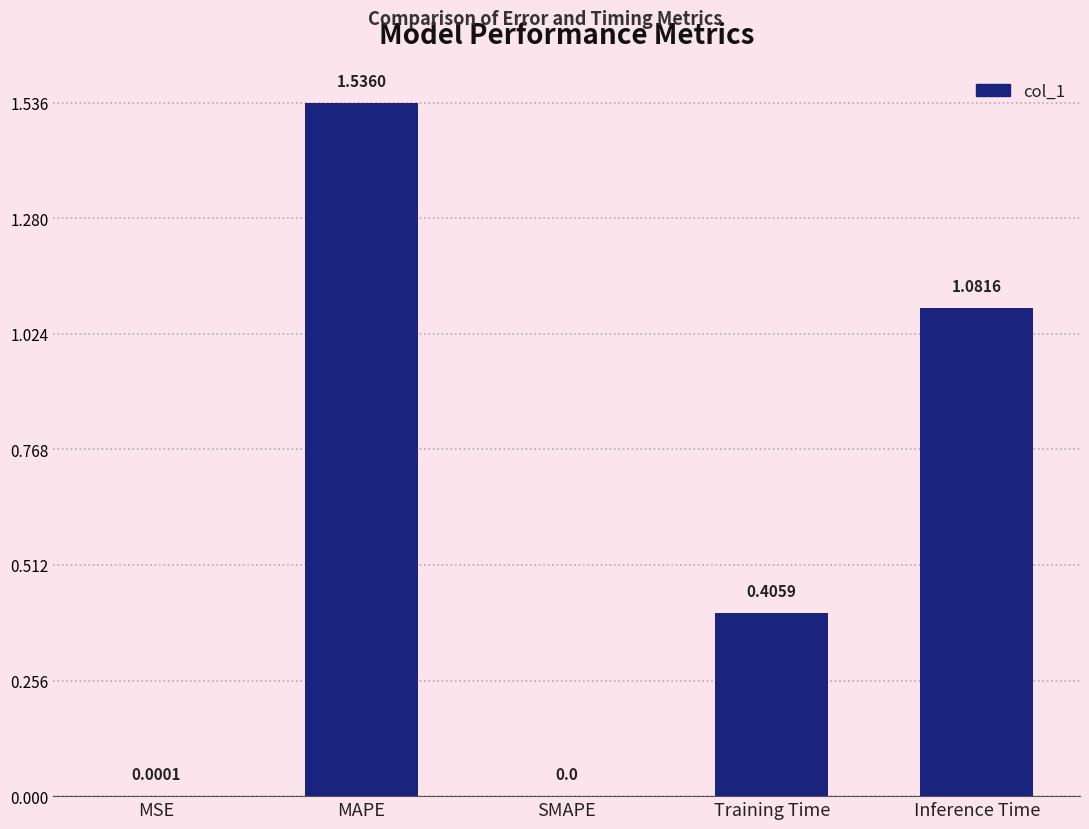

How many positive values are there?

4